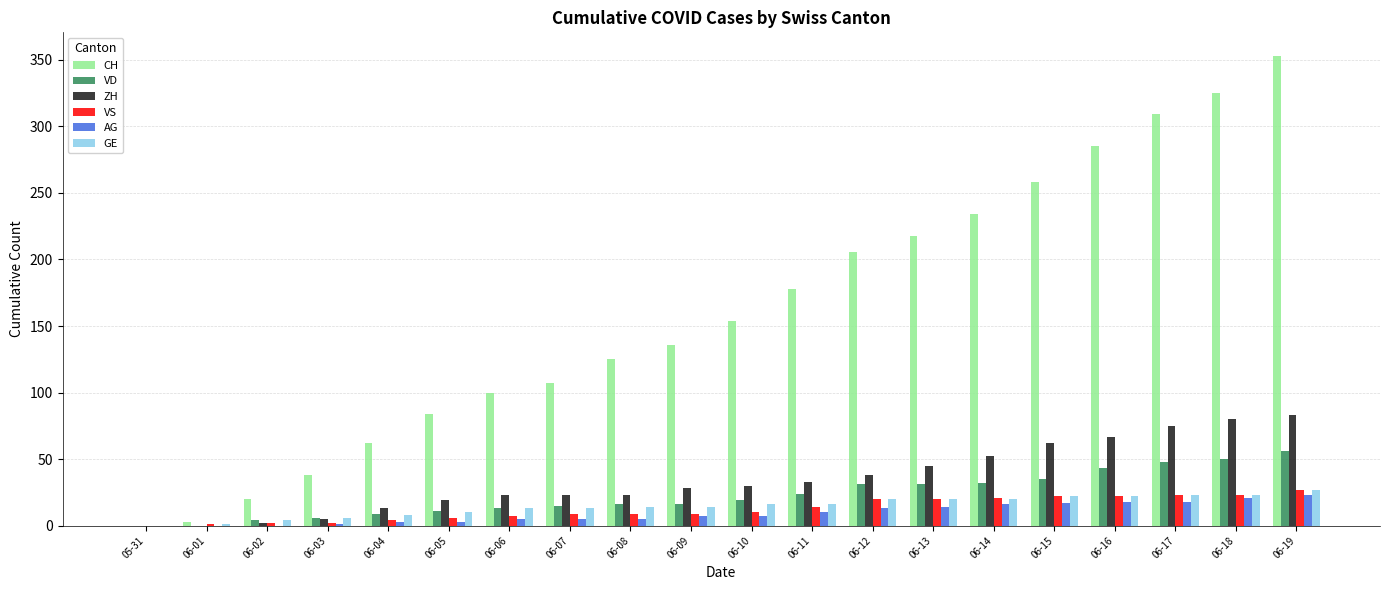

Which category has the highest value across all series?

06-19